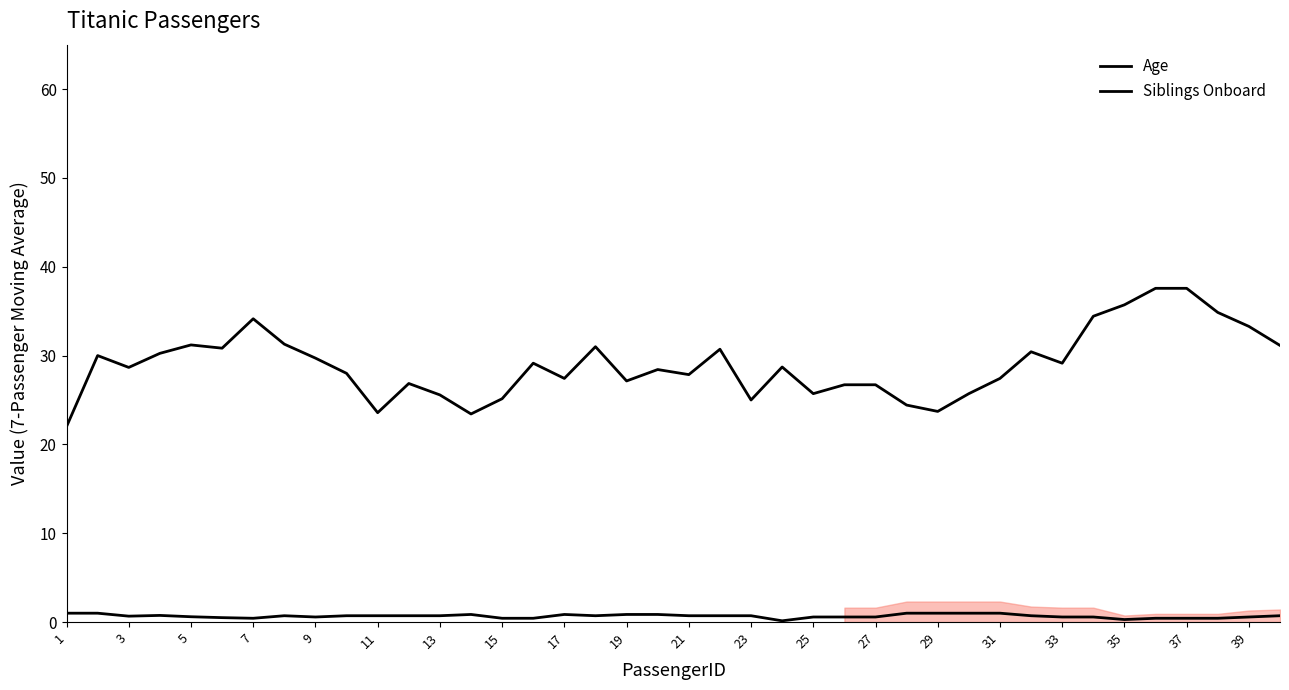

How many interior local peaks does the Siblings Onboard series have?

4